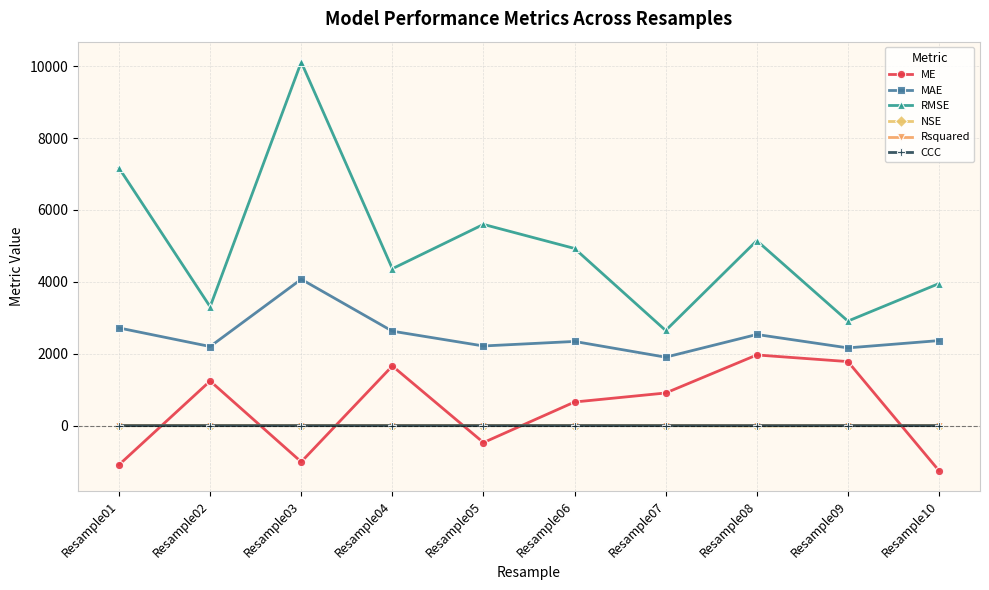

The MAE series shows 3307.6 at Resample08. True or false?

False